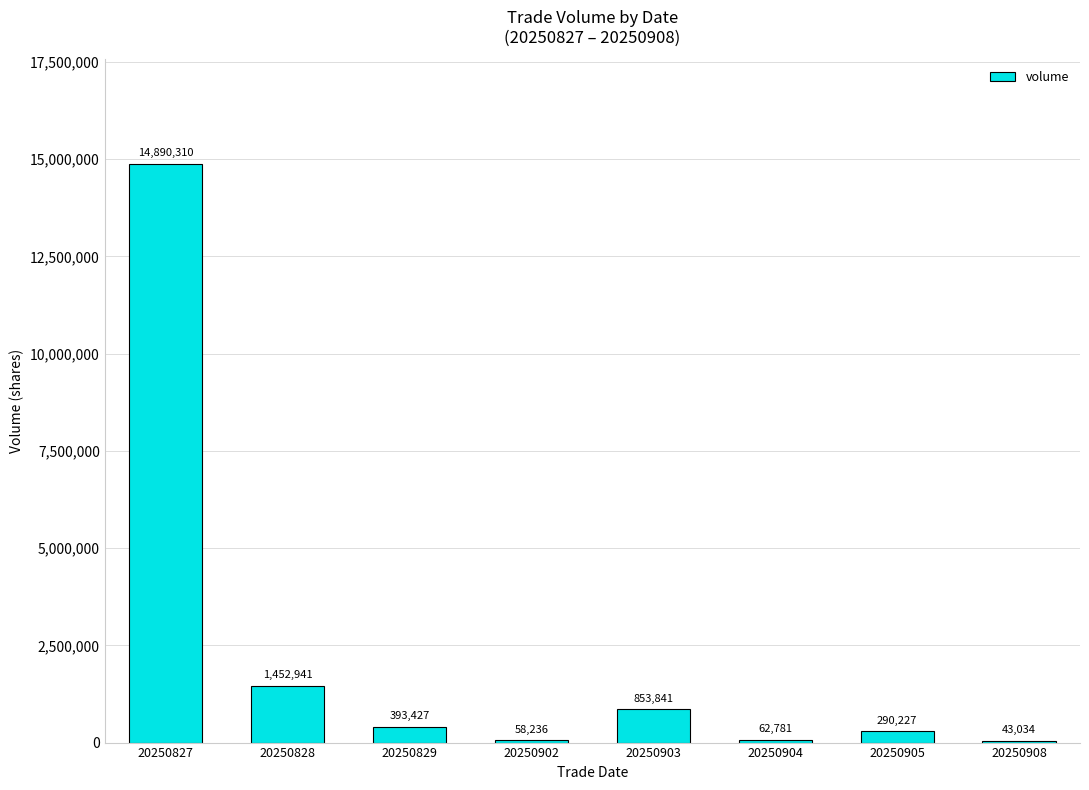

What is the sum of the values at 20250908 and 20250904?

105815